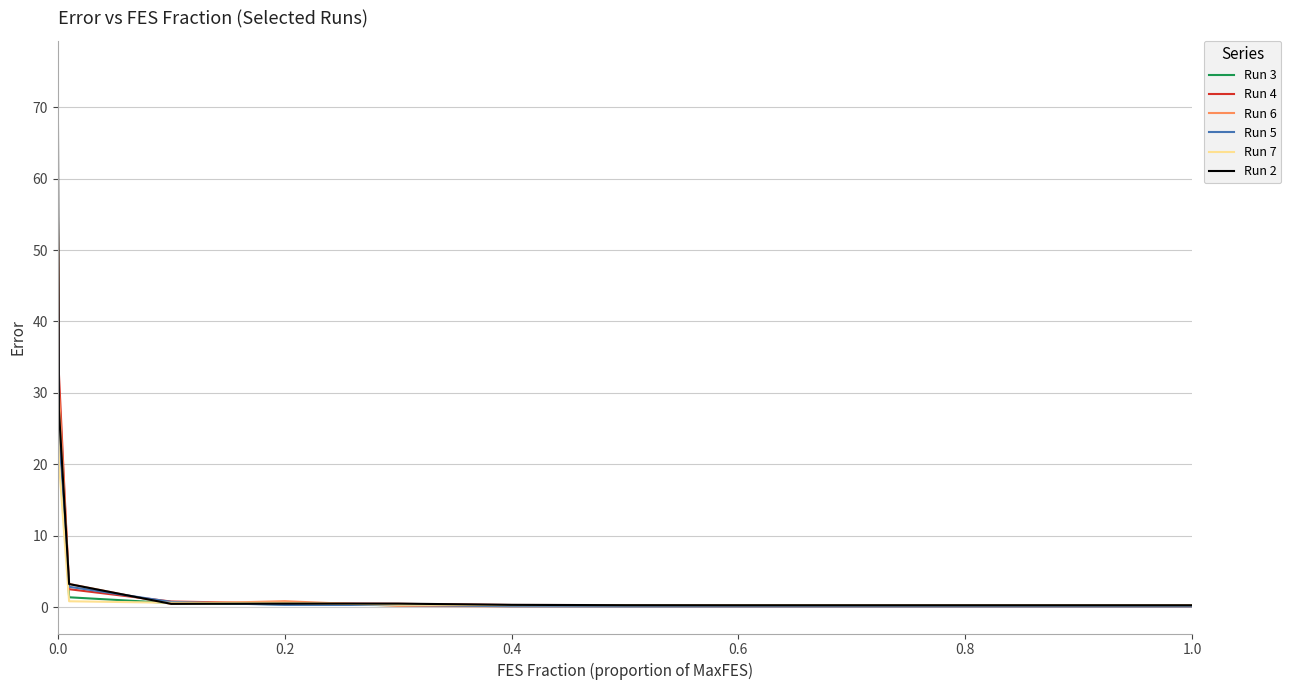

Which series has the widest spread of values?

Run 2